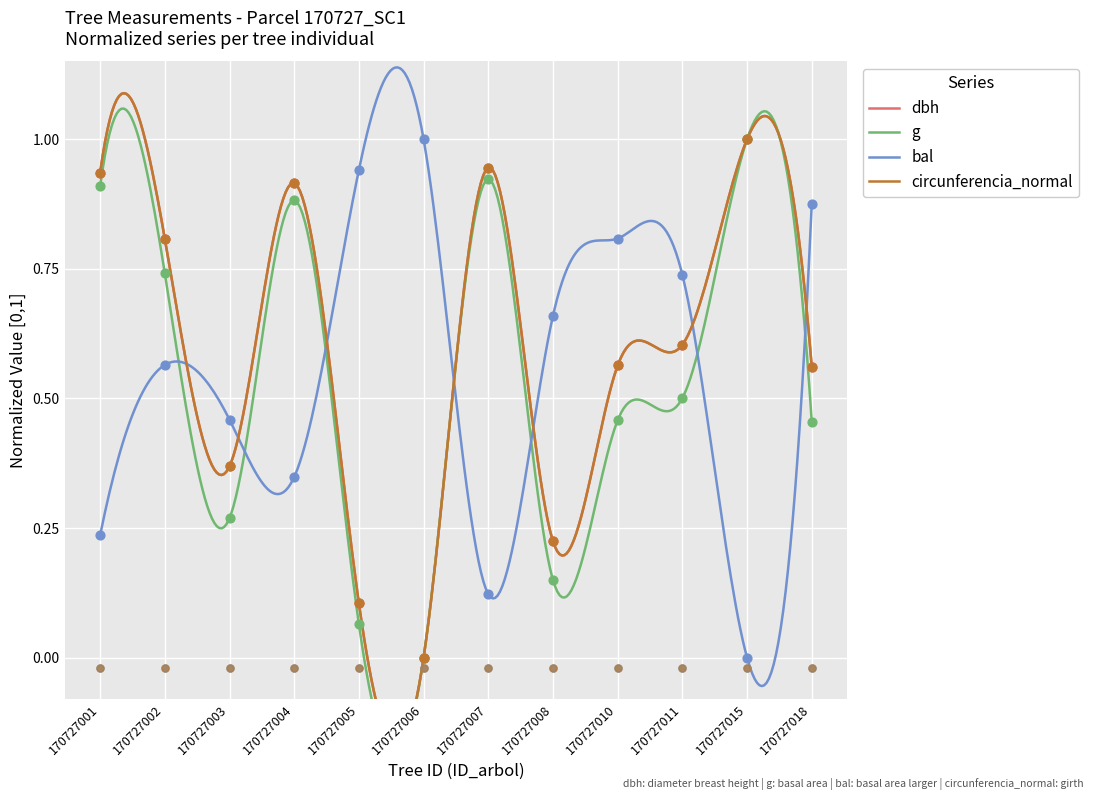

Is the value of bal at 170727002 greater than the value of dbh at 170727003?

Yes